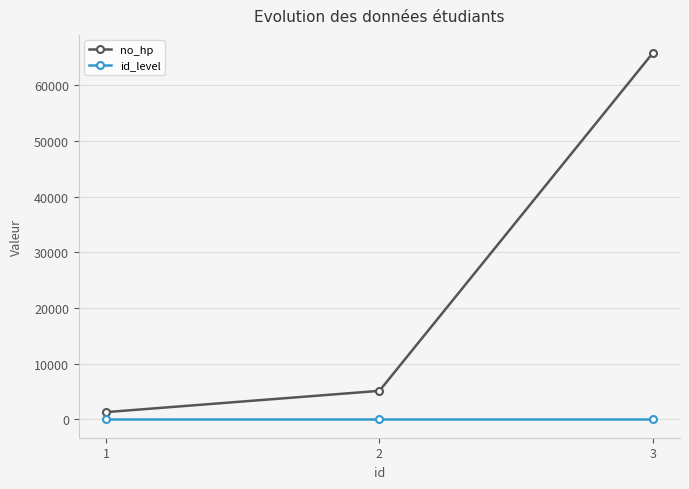

The id_level series shows 3 at 3. True or false?

True